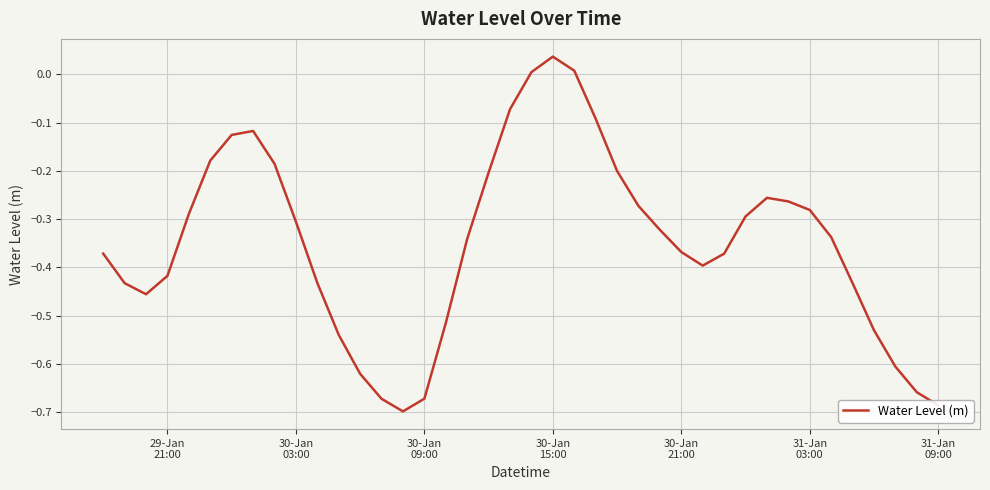

What is the difference between the maximum and minimum values?

0.7